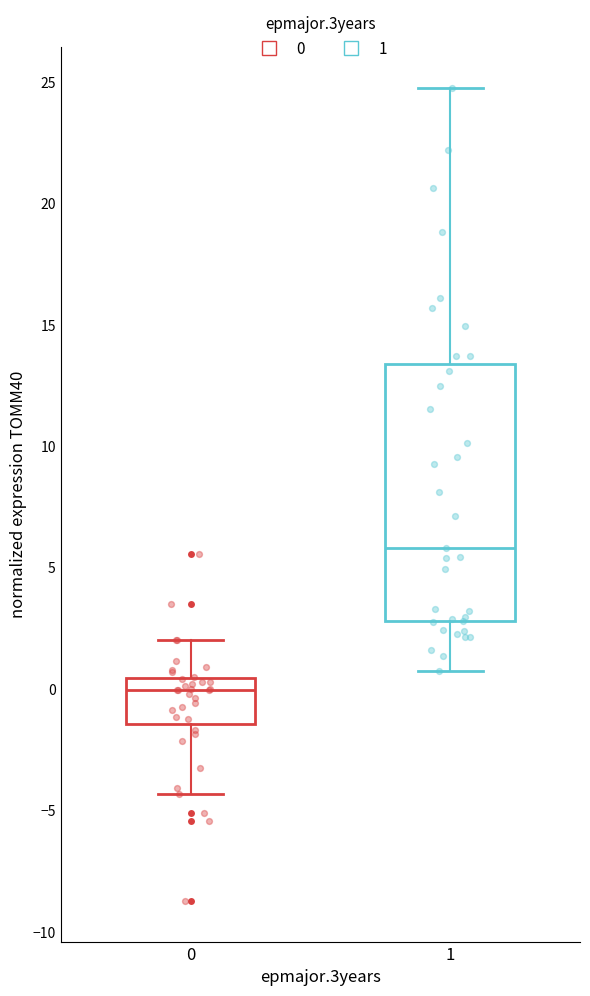

Which box has the lowest median line?

0